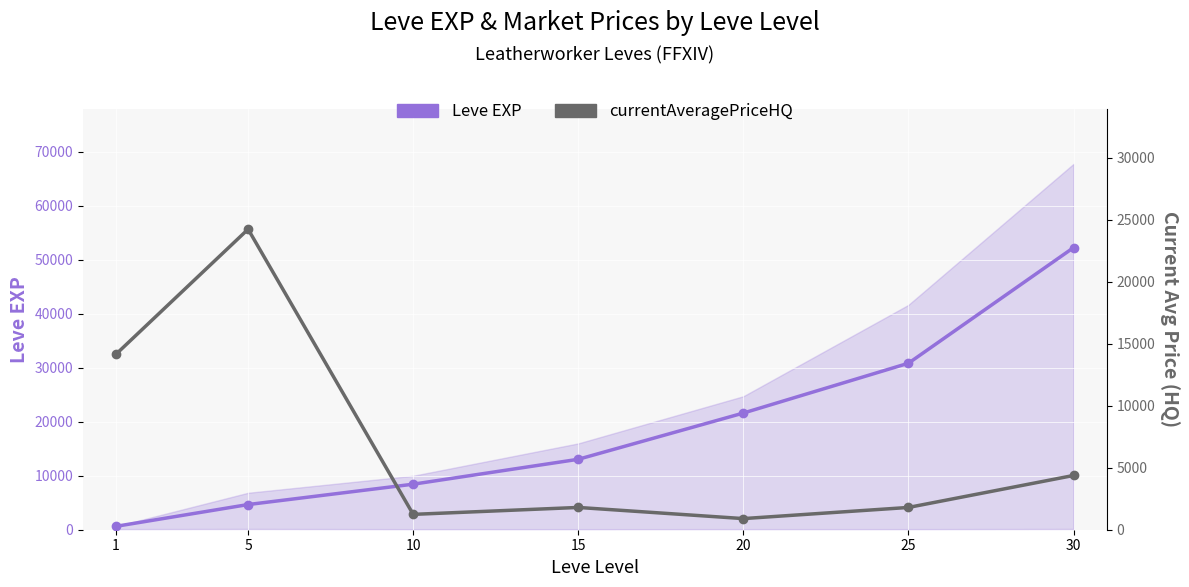

The value of currentAveragePriceHQ at 20 is 898. True or false?

True